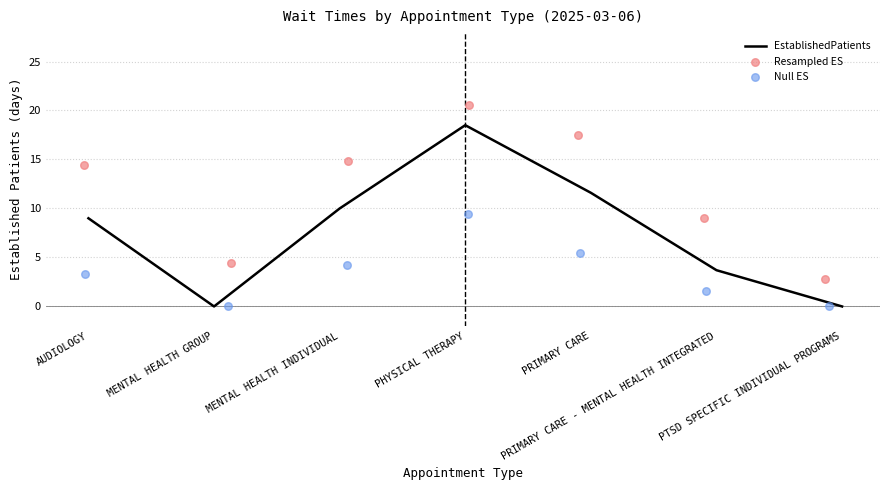

Which series reaches the minimum Y coordinate?

EstablishedPatients